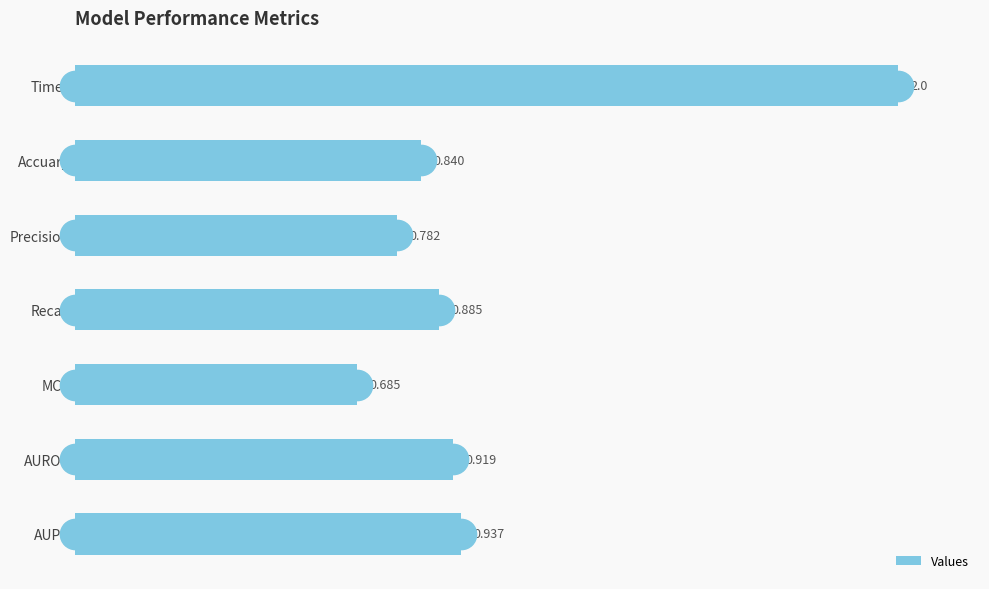

Rank the categories by value from highest to lowest.

Times, AUPR, AUROC, Recall, Accuary, Precision, MCC